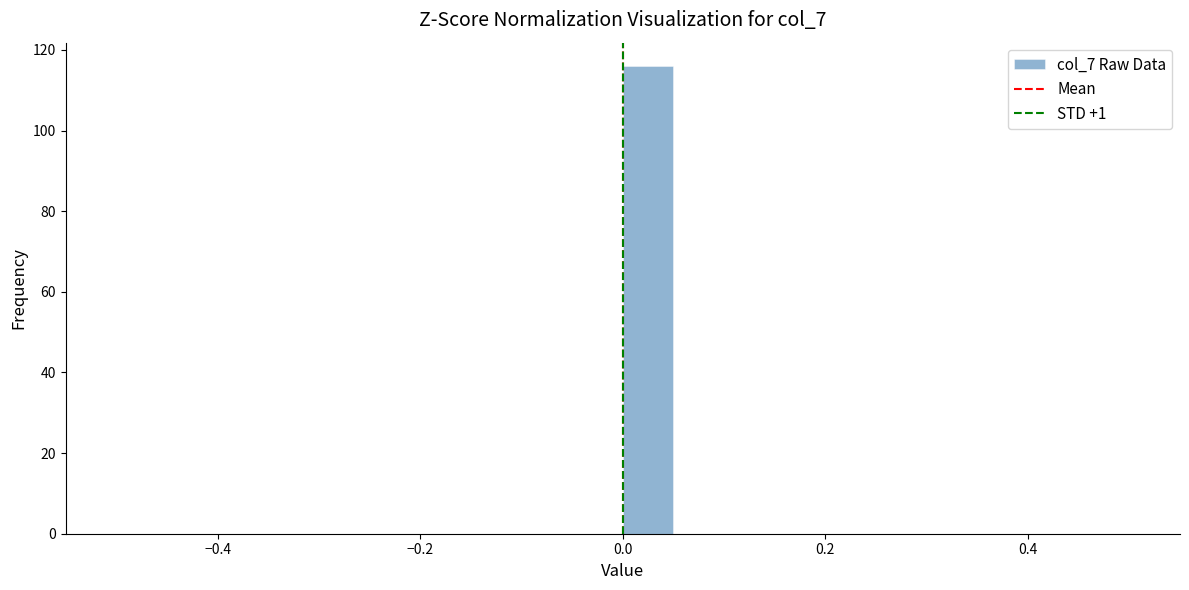

Around what value on the x-axis is the tallest bar? Give the approximate position of its centre, as read against the axis.

0.02